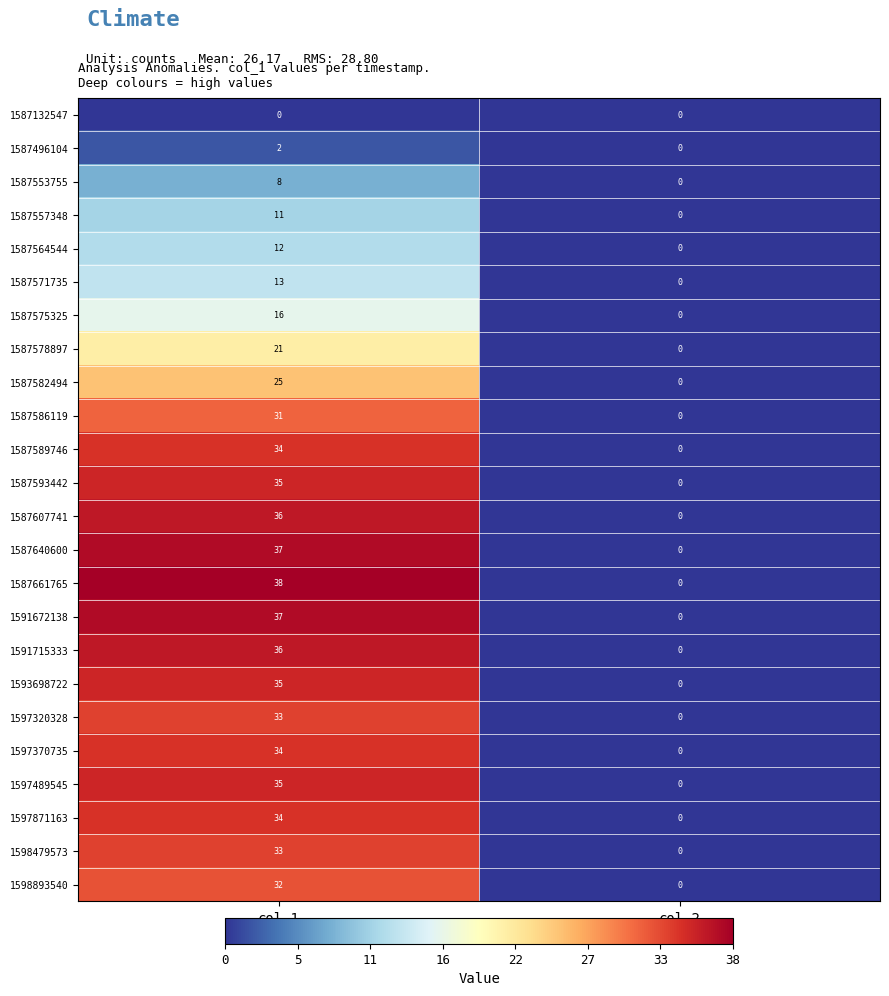

Which series has the widest spread of values?

1587661765